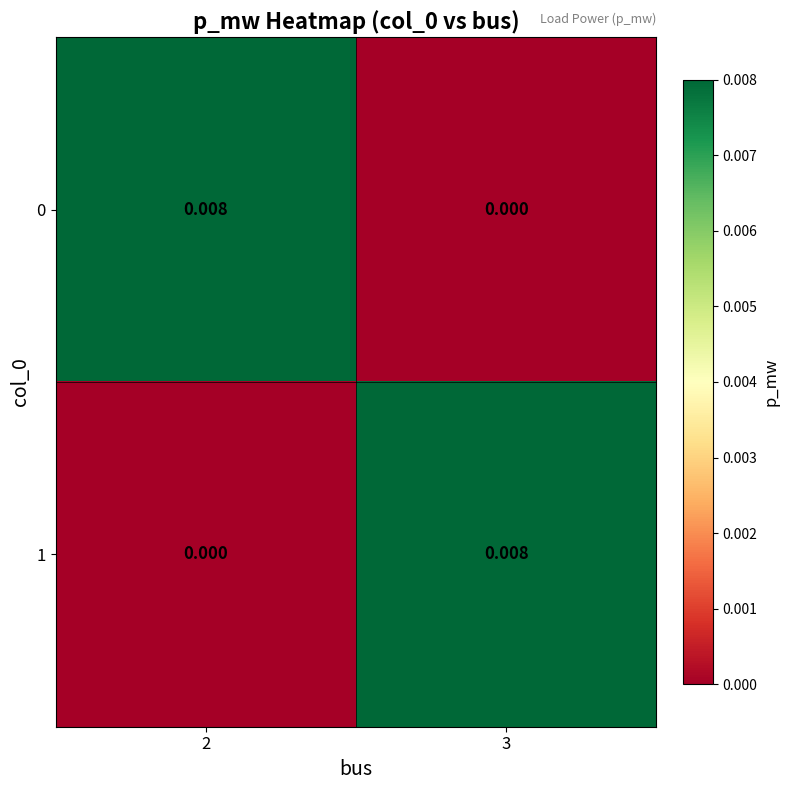

How many values in the 0 series exceed 0?

1